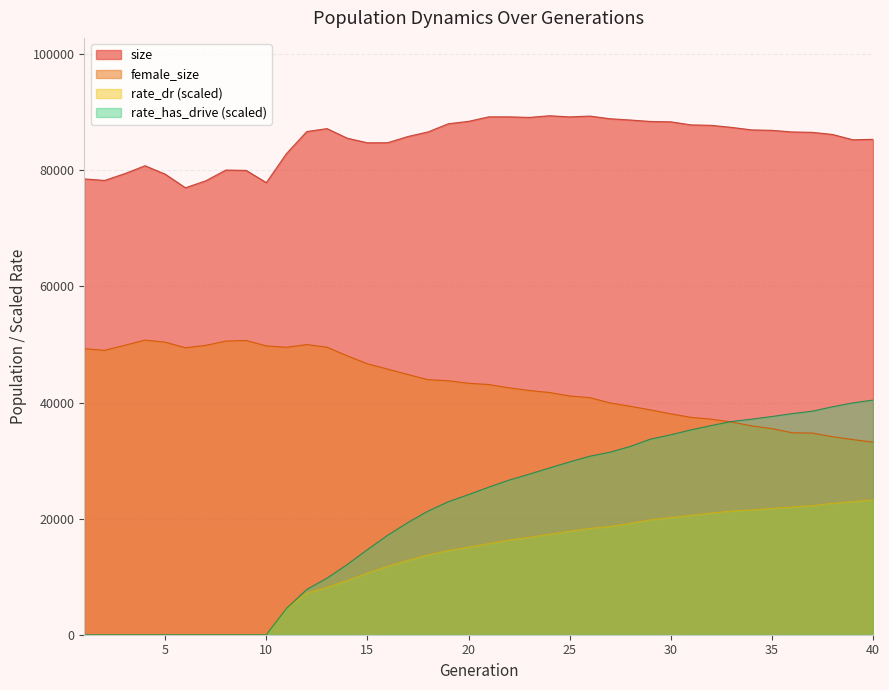

What are all the series names shown in the legend?

size, female_size, rate_dr (scaled), rate_has_drive (scaled)